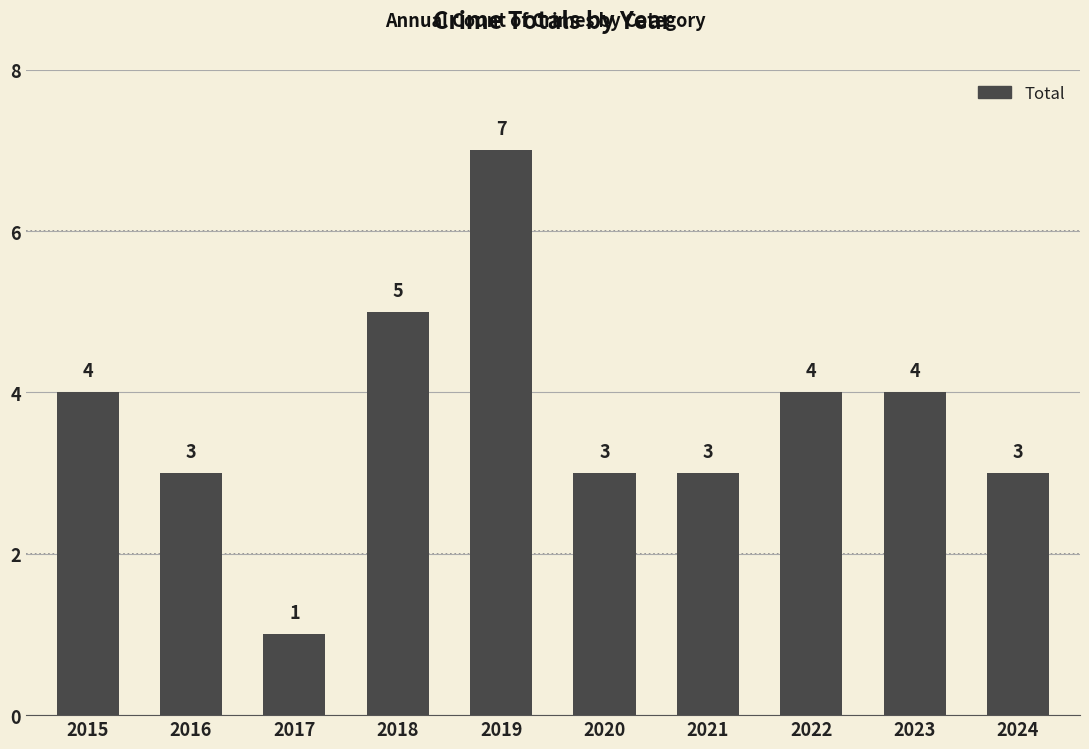

The chart shows a value of 3 at 2019. True or false?

False